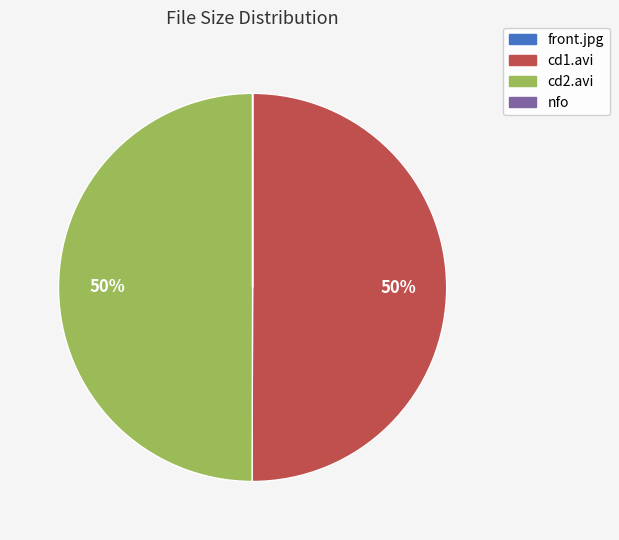

What percentage is the cd2.avi slice, to the nearest percent?

50%